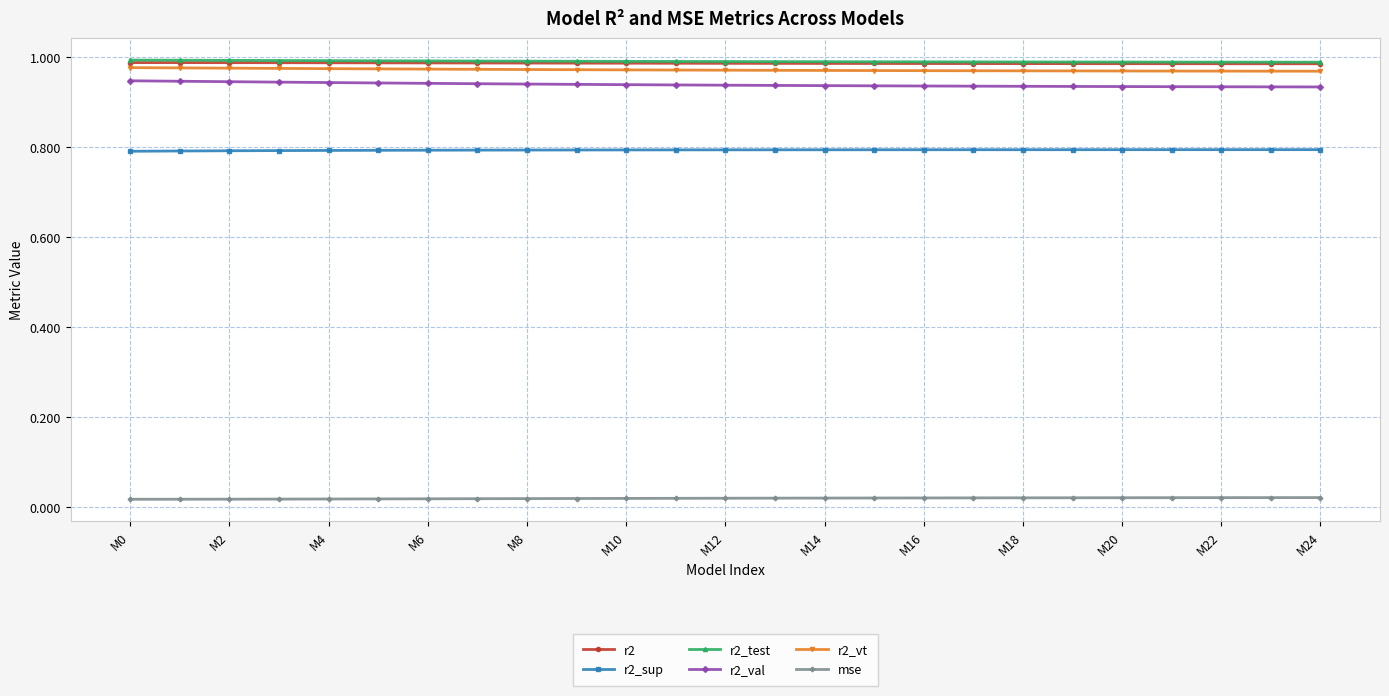

At how many categories does at least one series exceed 0?

25